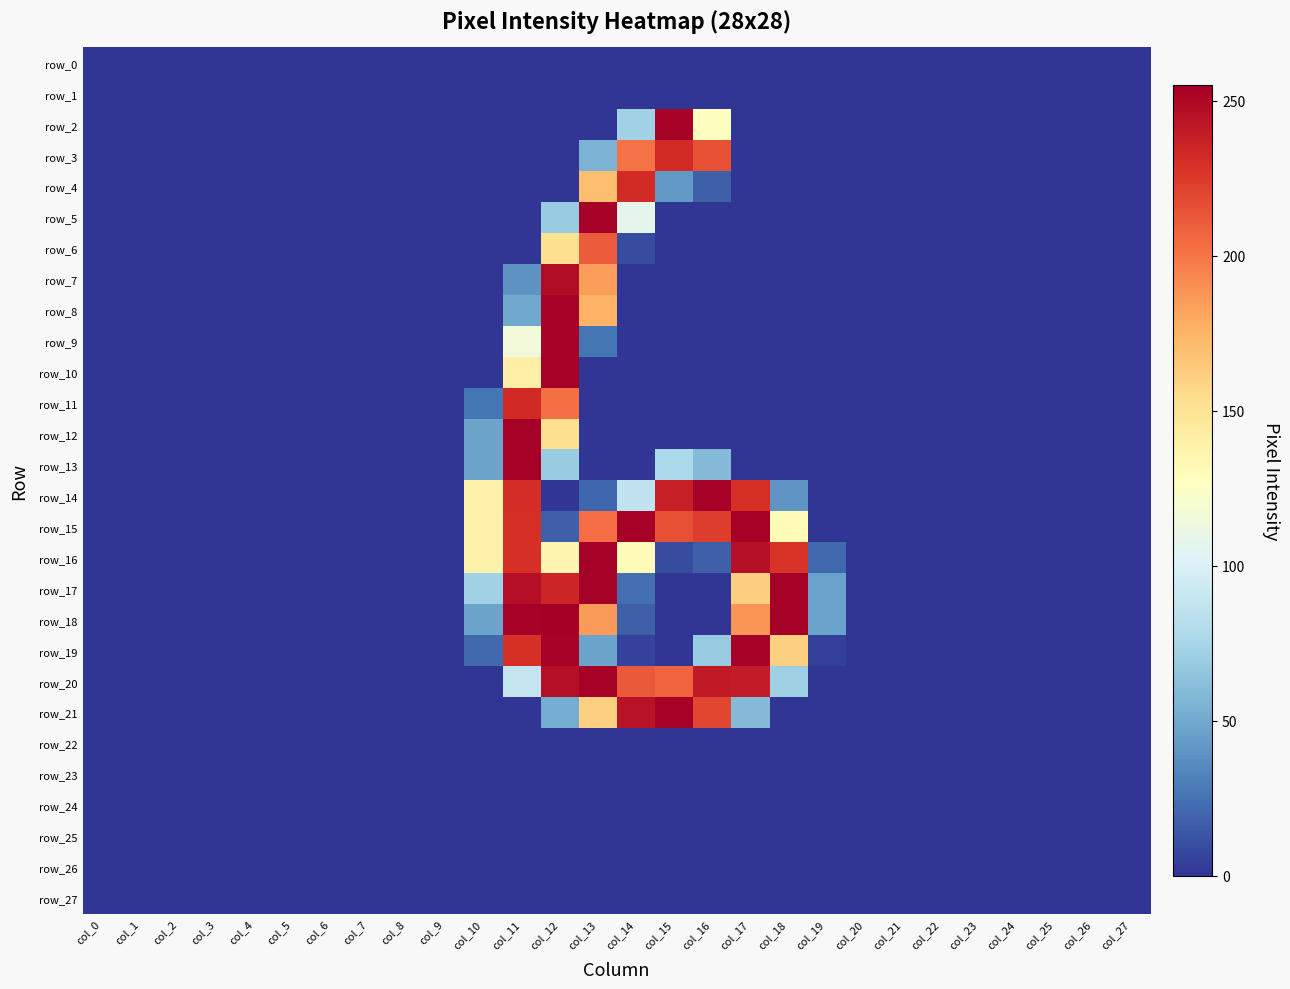

How many data points in row_7 are above 0?

3